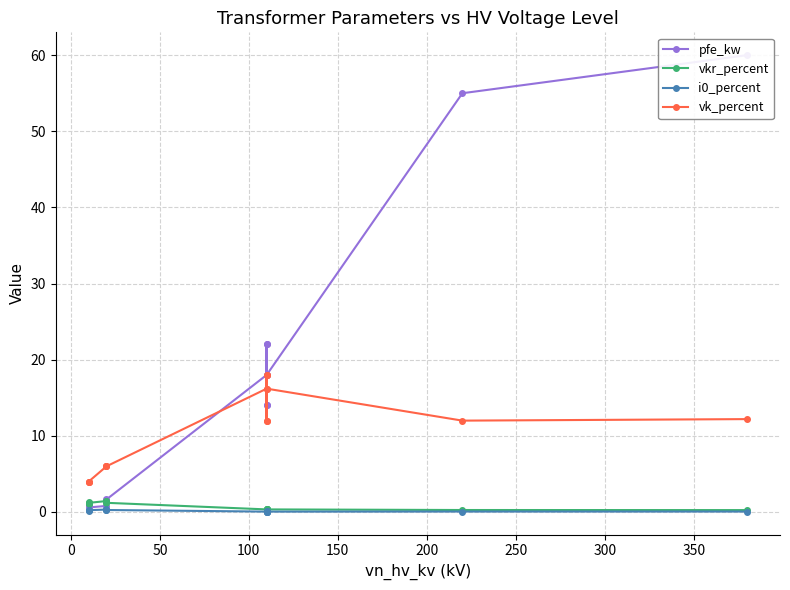

After their last crossing, which series has the higher values: vk_percent or pfe_kw?

pfe_kw